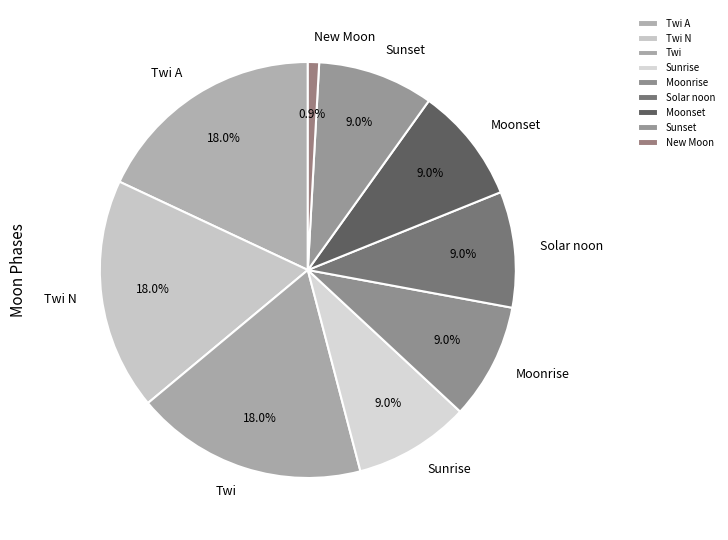

Is the sum of Solar noon and New Moon greater than half?

No